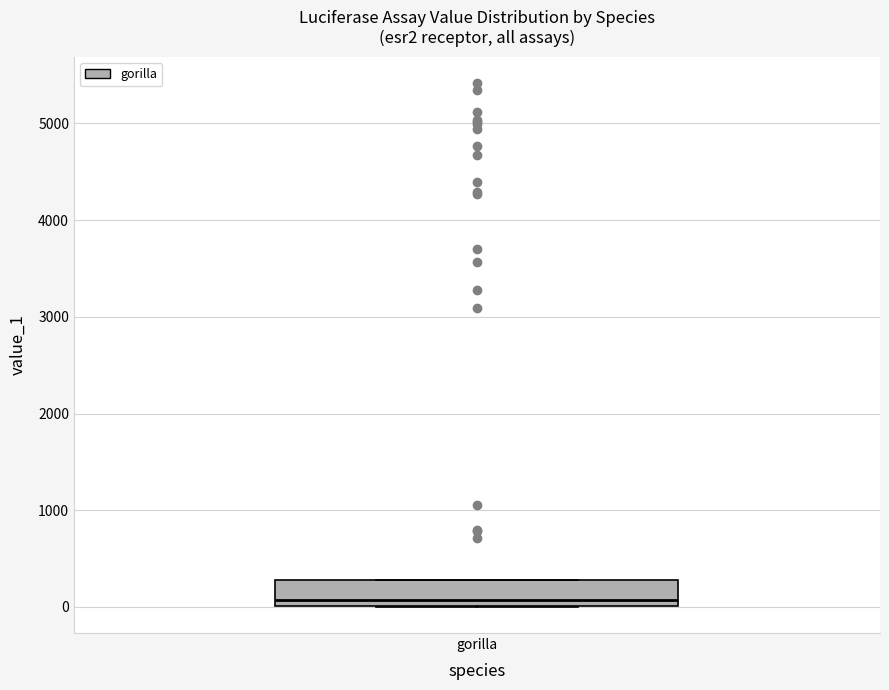

Read this box plot against the y-axis: the position of the median line, the range covered by the box, and the ends of both whiskers. The values are not printed on the chart, so give them approximately, as read against the axis.

median 100, box 0 to 300, whiskers 0 to 300